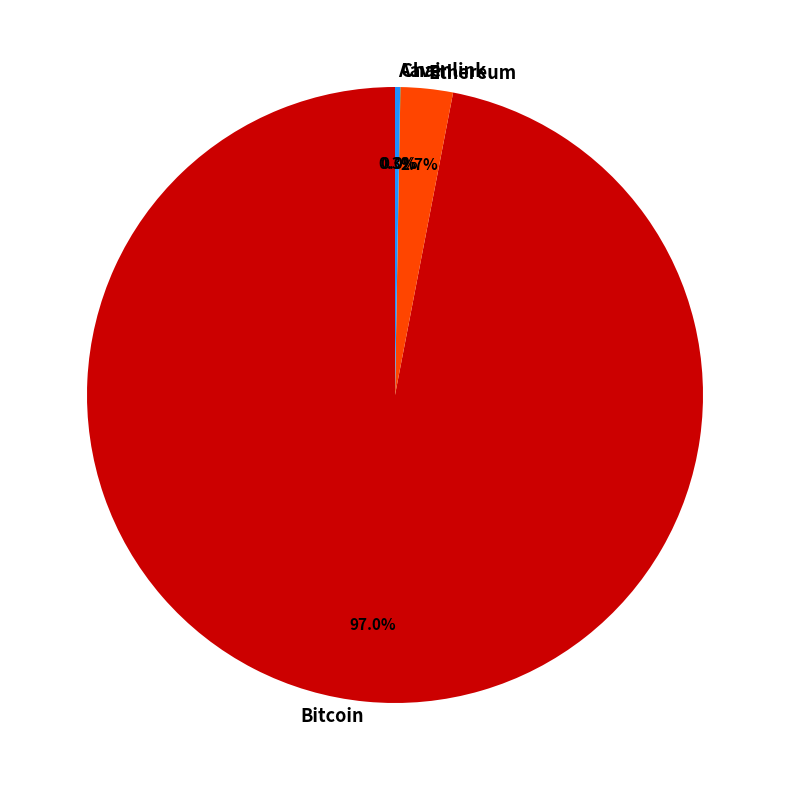

Is Bitcoin the majority of the pie?

Yes